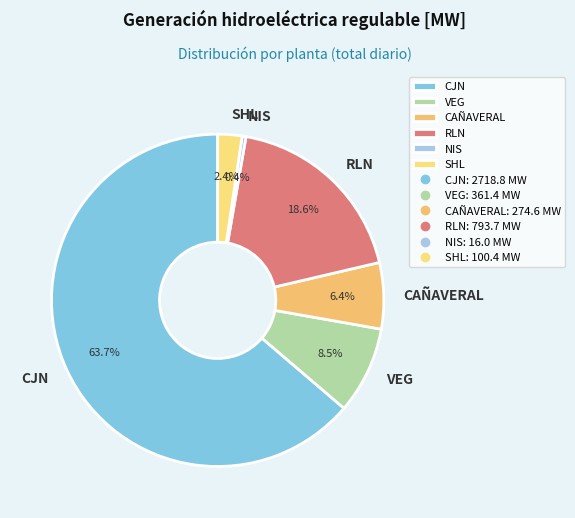

Between VEG and NIS, which is larger?

VEG